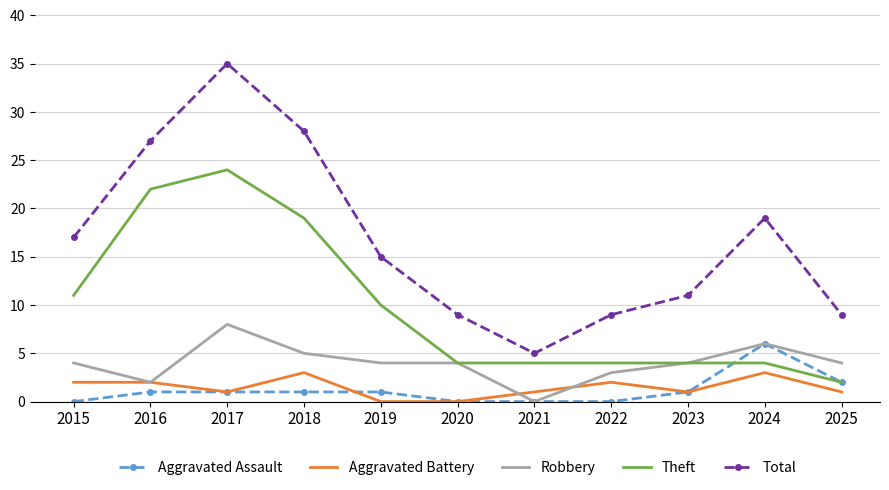

Where is Aggravated Assault nearest to the value 3?

2025